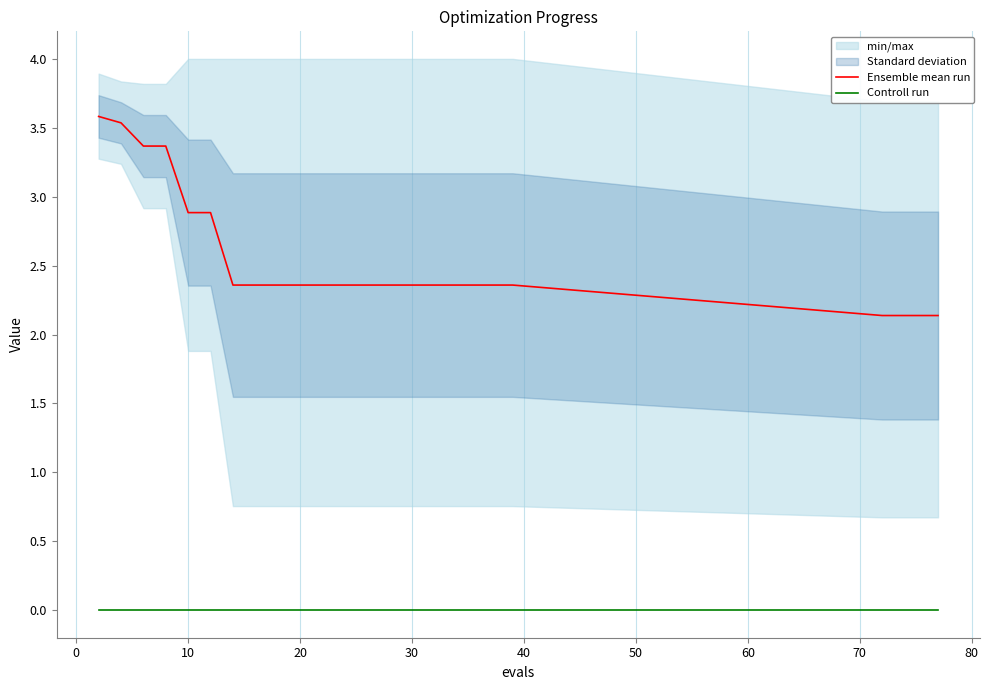

Is this an area chart (filled region under the line)?

No